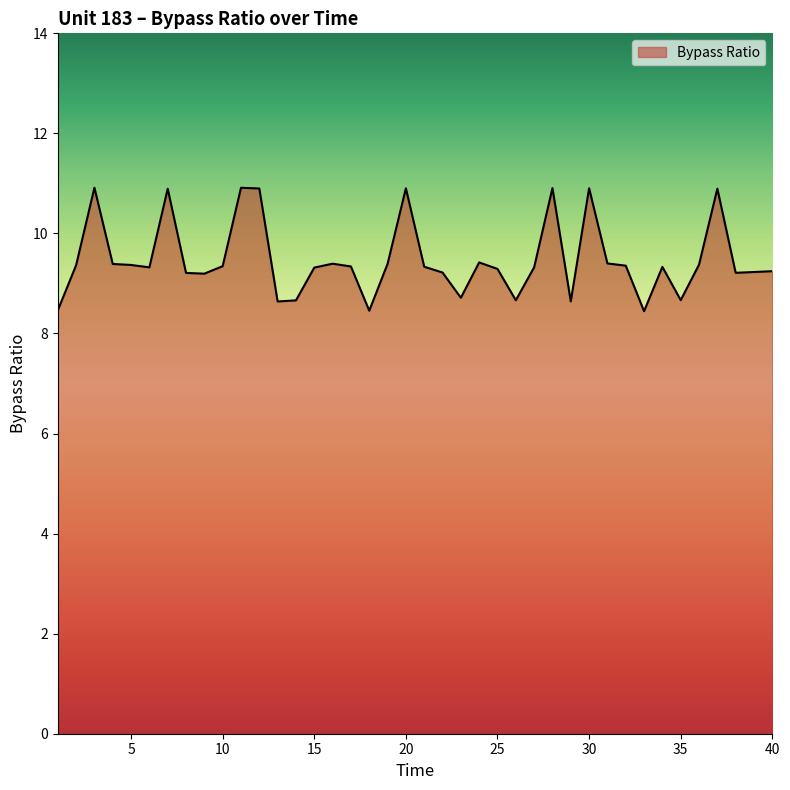

What is the difference between the maximum and minimum values?

2.5